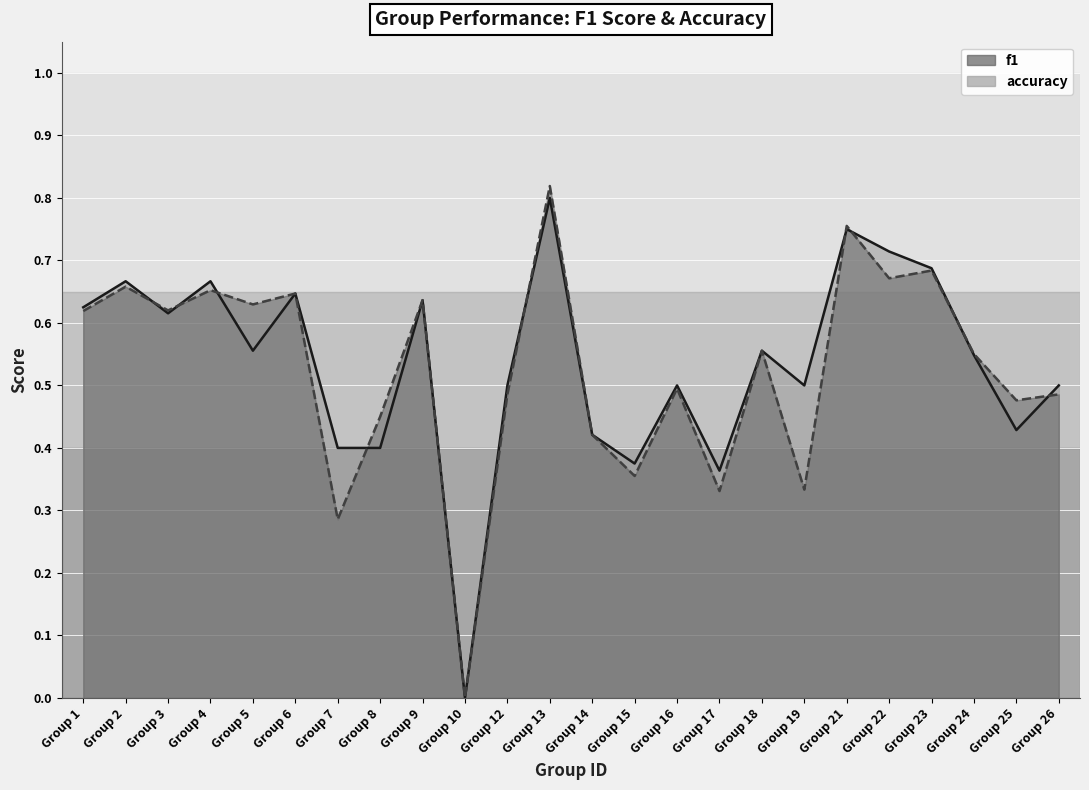

True or false: f1 and accuracy cross at least once.

True